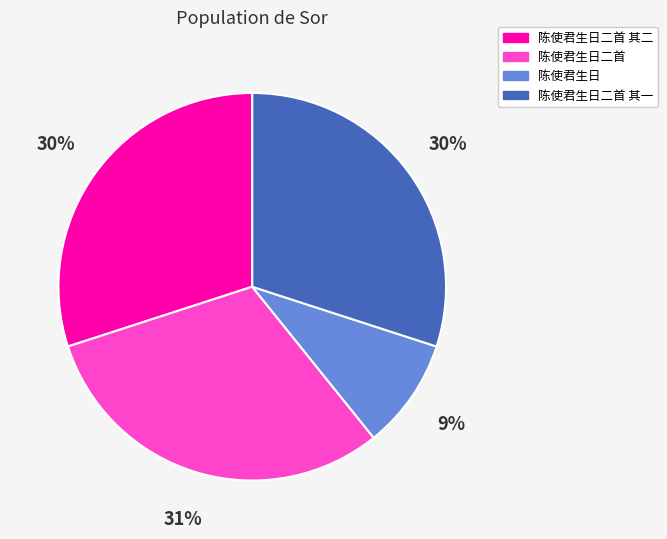

To the nearest percent, what is the combined percentage of 陈使君生日二首 其二 and 陈使君生日二首?

61%